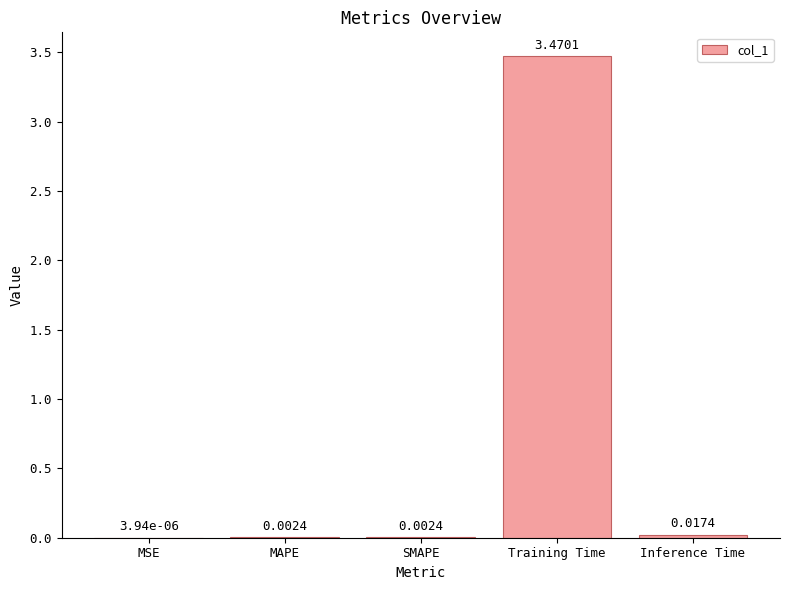

What is the change in value from SMAPE to Training Time?

+3.5